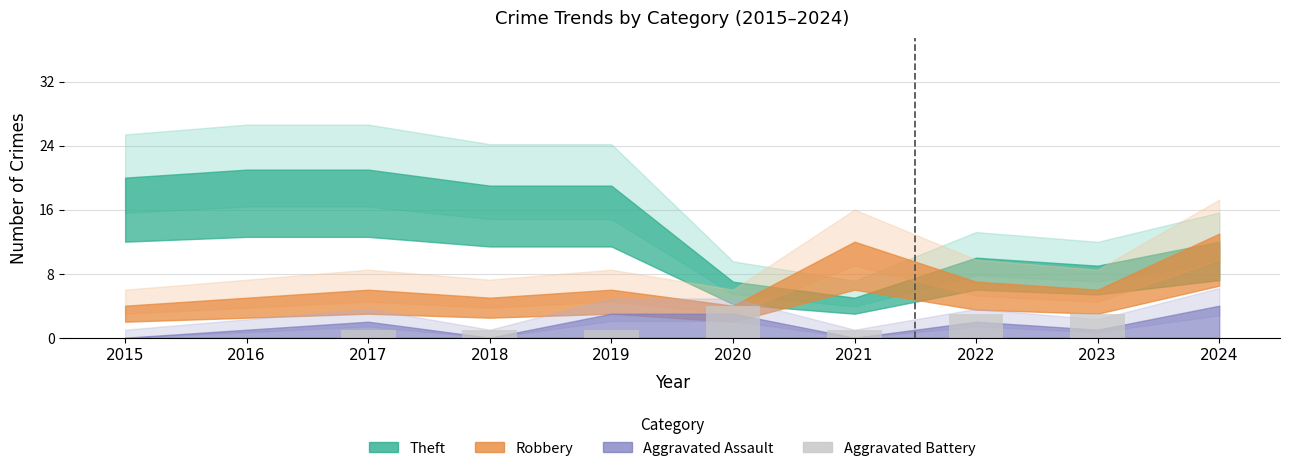

Reading left to right, transcribe all the data shown in this chart.

0	0	1	1	1	4	1	3	3	0